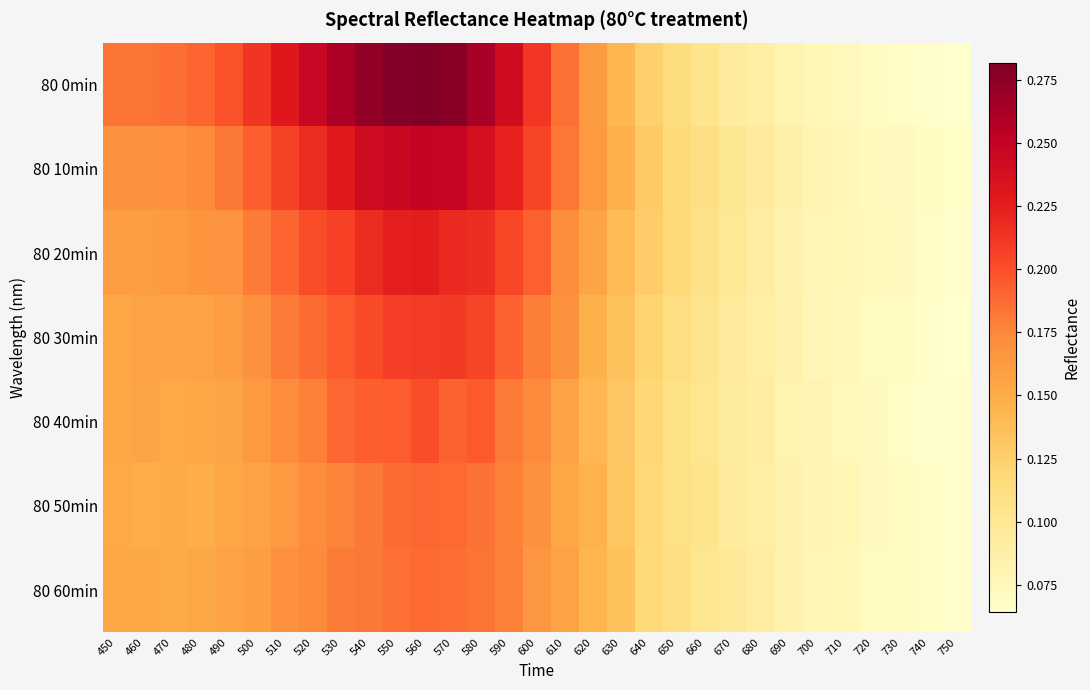

Between 570 and 750, which is larger?

570